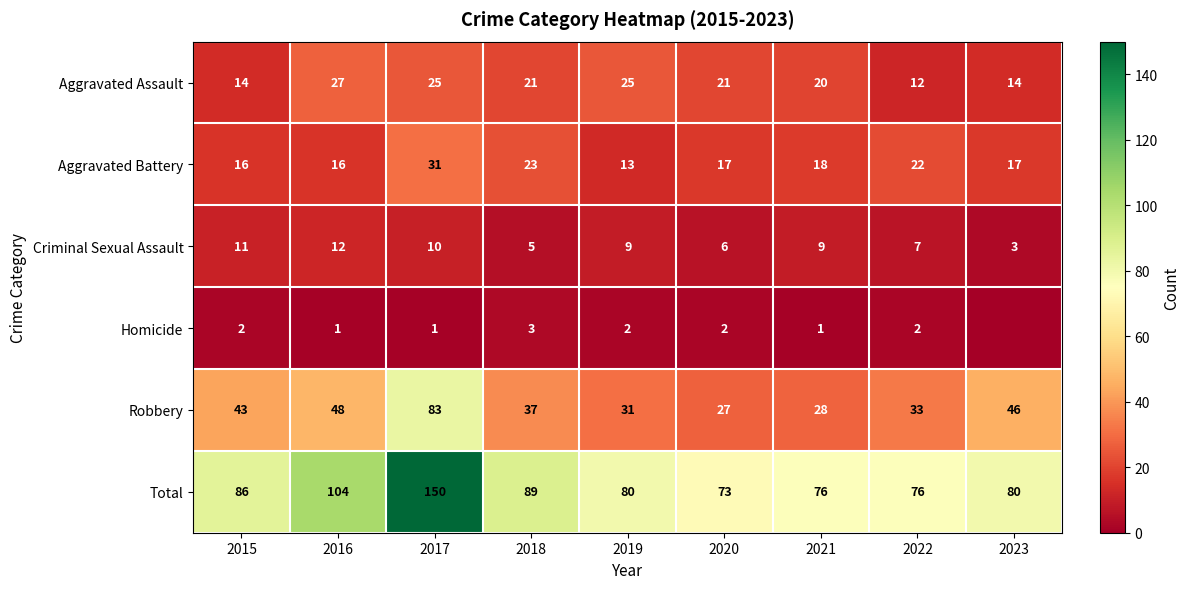

The value of Criminal Sexual Assault at 2022 is 7. True or false?

True